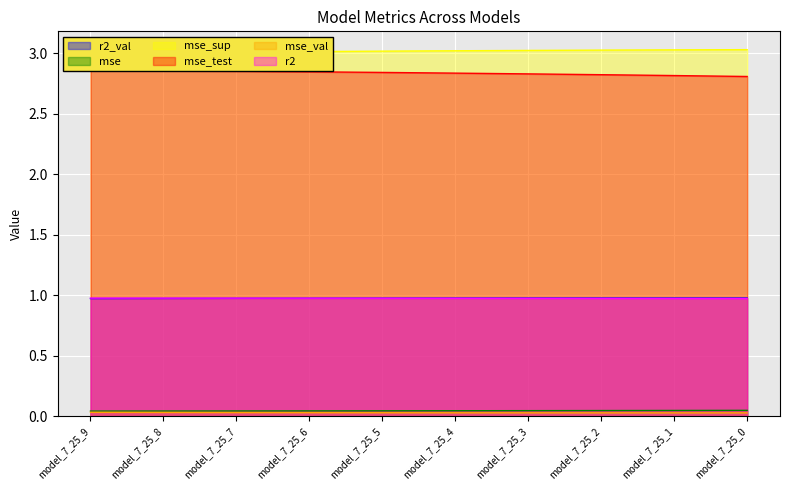

At how many categories does at least one series exceed 1?

10